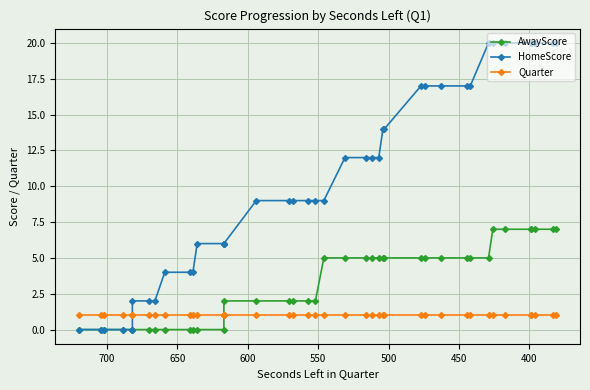

True or false: AwayScore and HomeScore intersect in this chart.

False